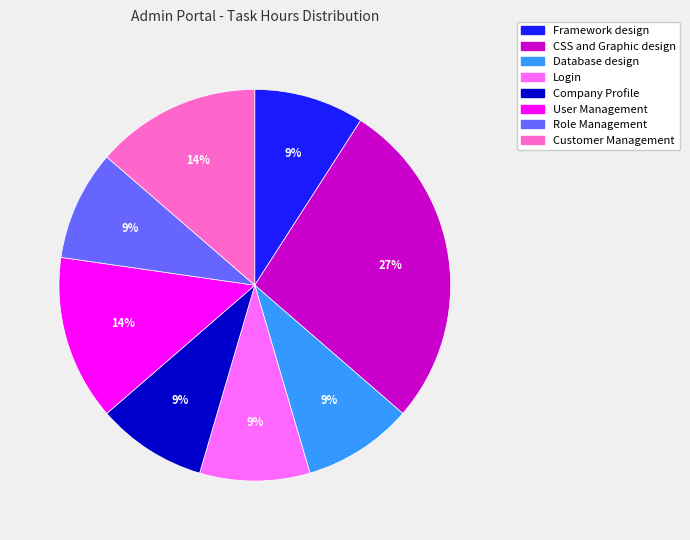

Between Framework design and User Management, which is larger?

User Management